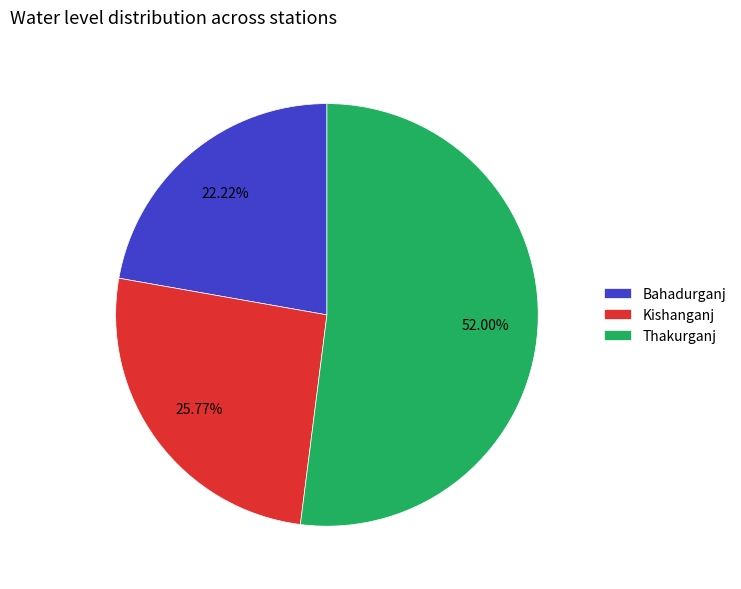

What portion of the pie excludes Bahadurganj?

77.8%